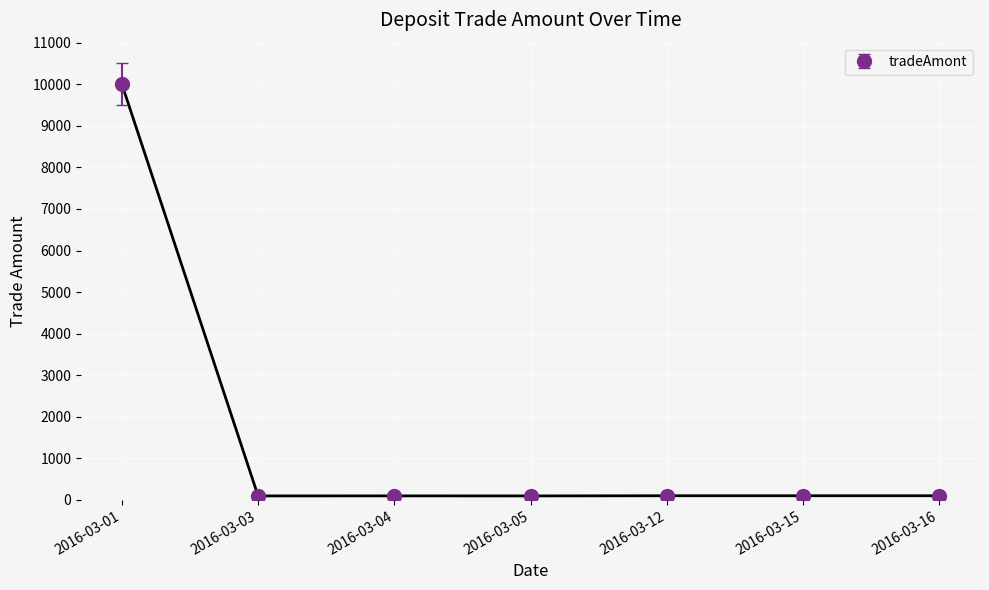

What is the sum of all values?

10589